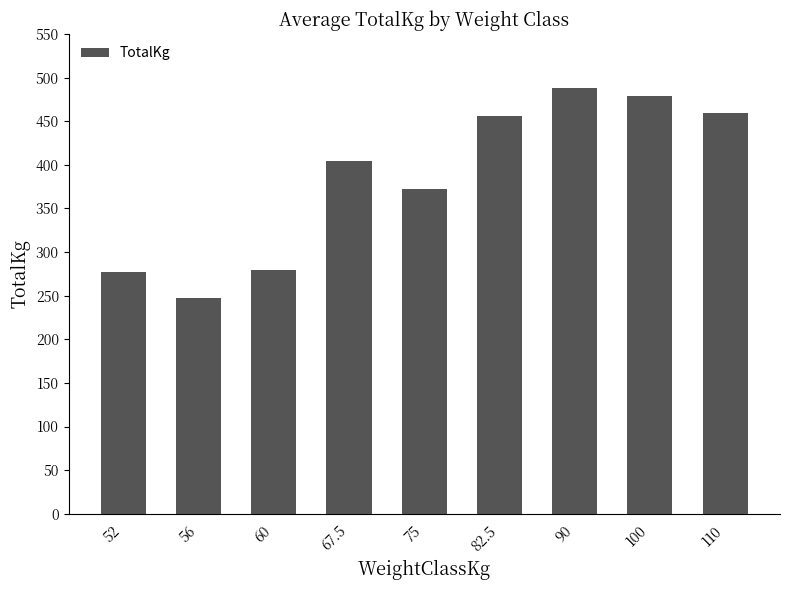

Are the bars horizontal?

No